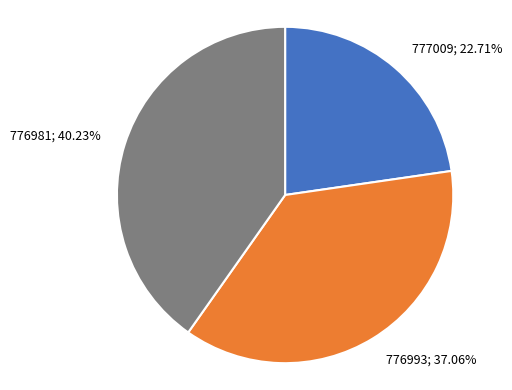

How many segments does this pie chart have?

3